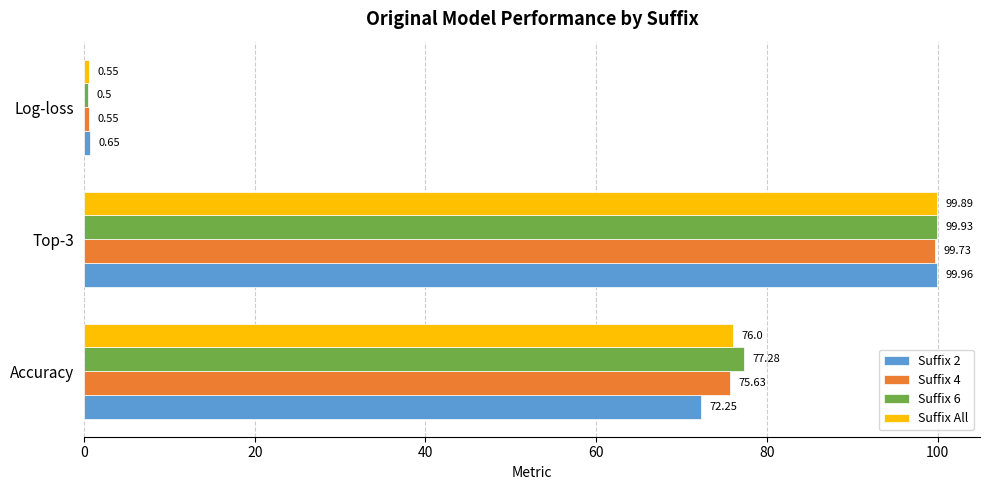

At how many categories does at least one series exceed 97?

1